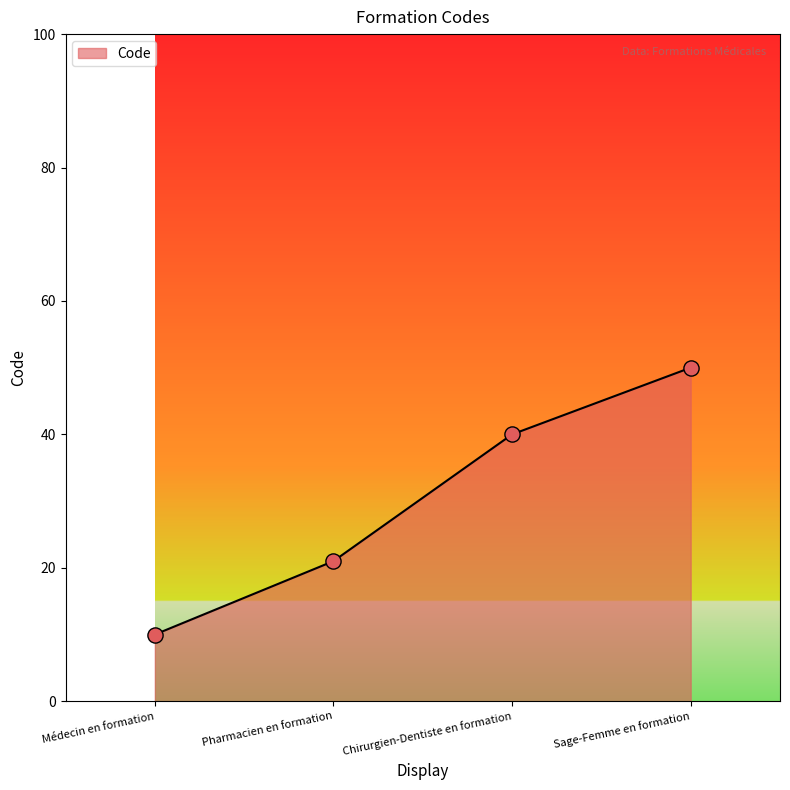

Approximately how many times larger is the value at Médecin en formation compared to Pharmacien en formation?

0.5